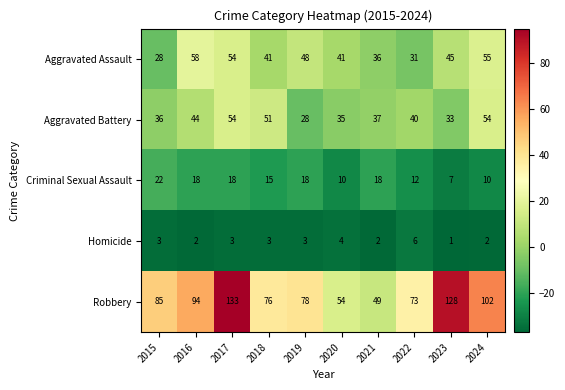

What is the total value across all series at 2021?

142